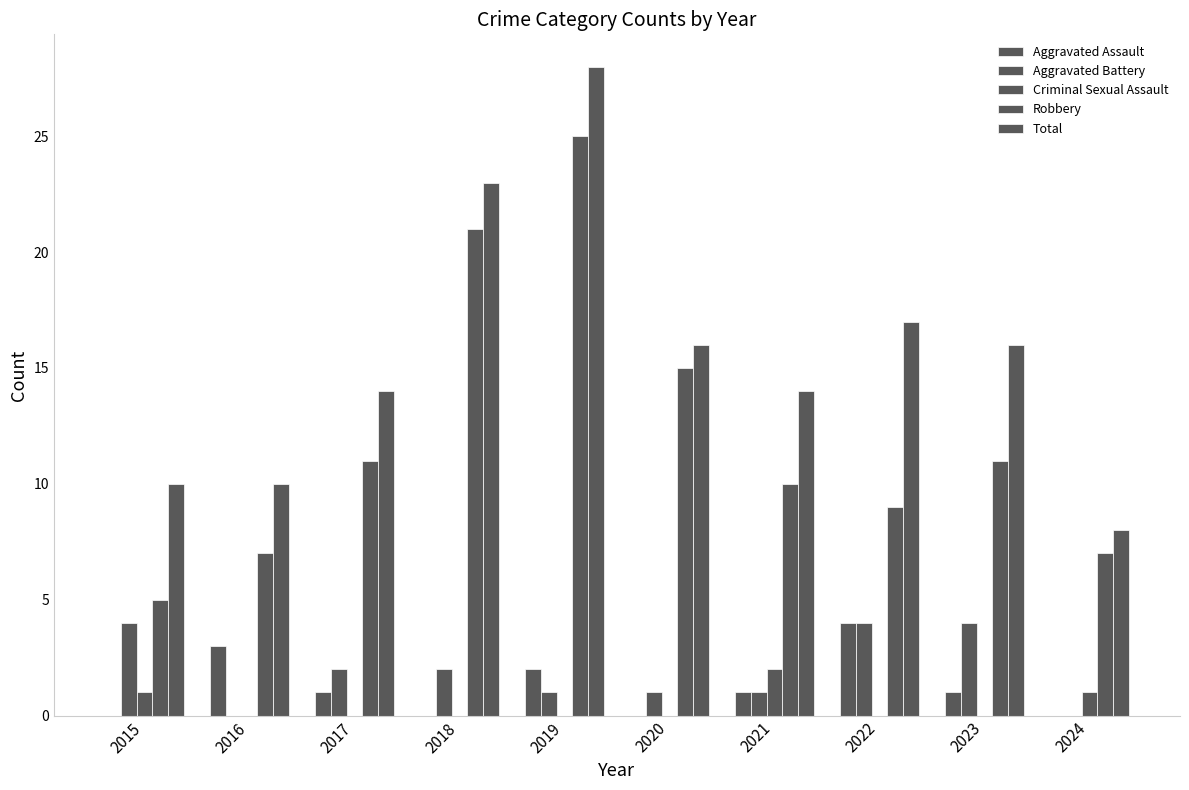

Count the Aggravated Assault values in the range 0 to 2.

8